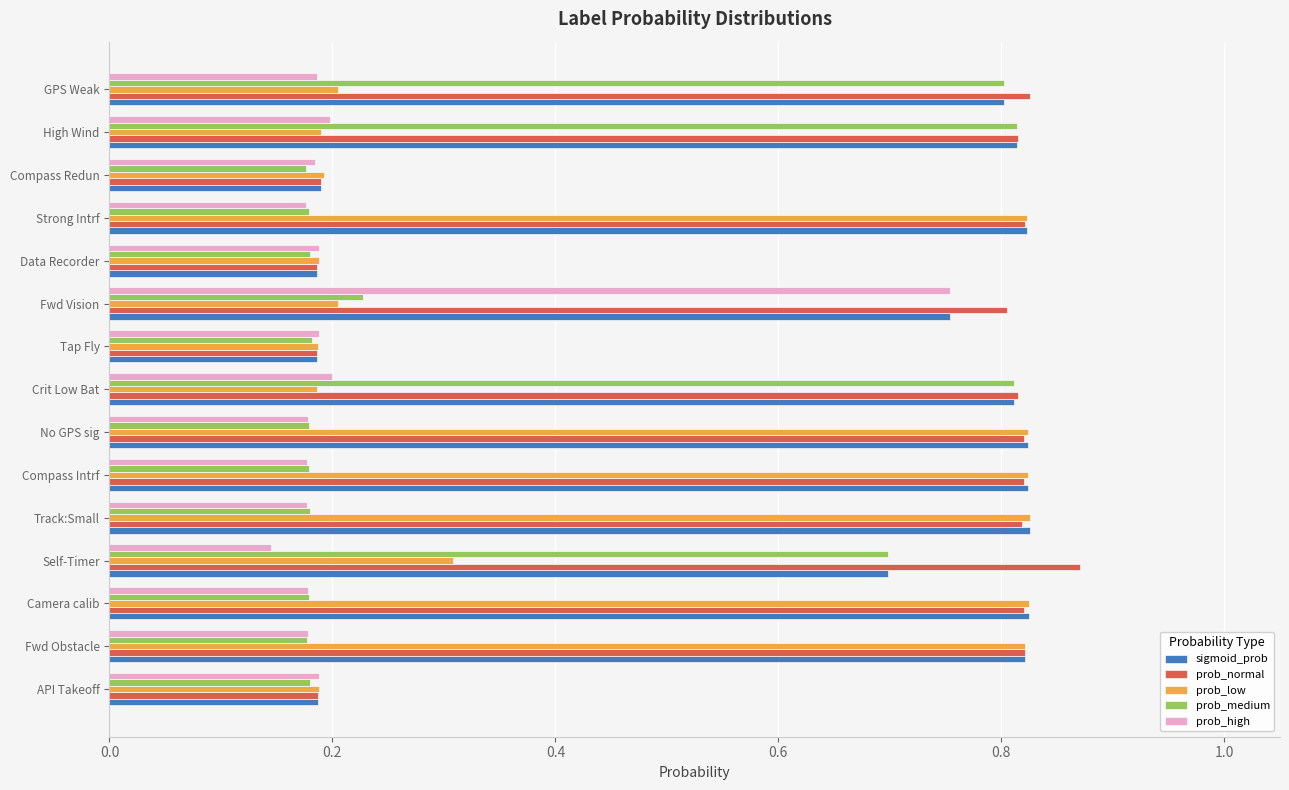

Which label corresponds to the largest value in the chart?

Self-Timer